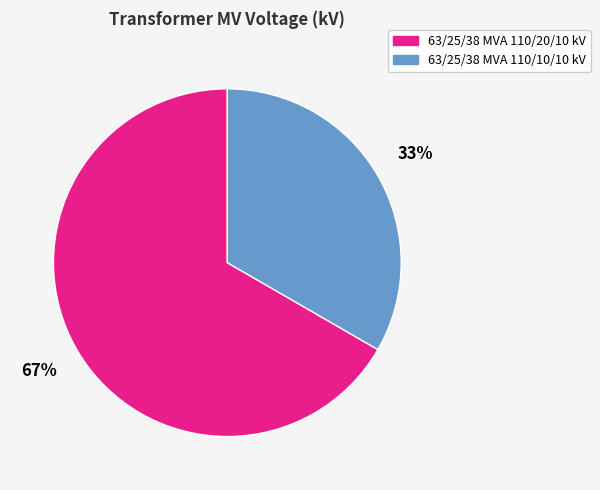

Combined, do 63/25/38 MVA 110/10/10 kV and 63/25/38 MVA 110/20/10 kV account for over 50%?

Yes